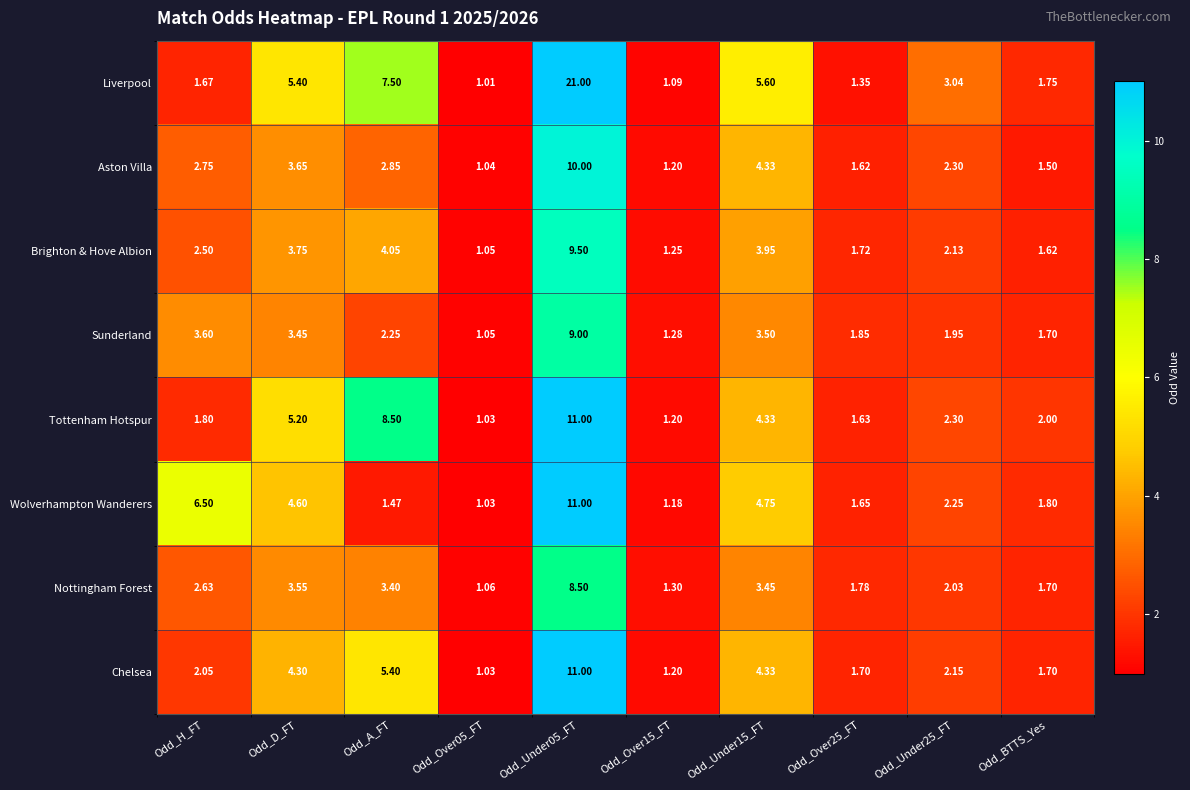

Is the value of Brighton & Hove Albion at Odd_A_FT greater than the value of Aston Villa at Odd_BTTS_Yes?

Yes